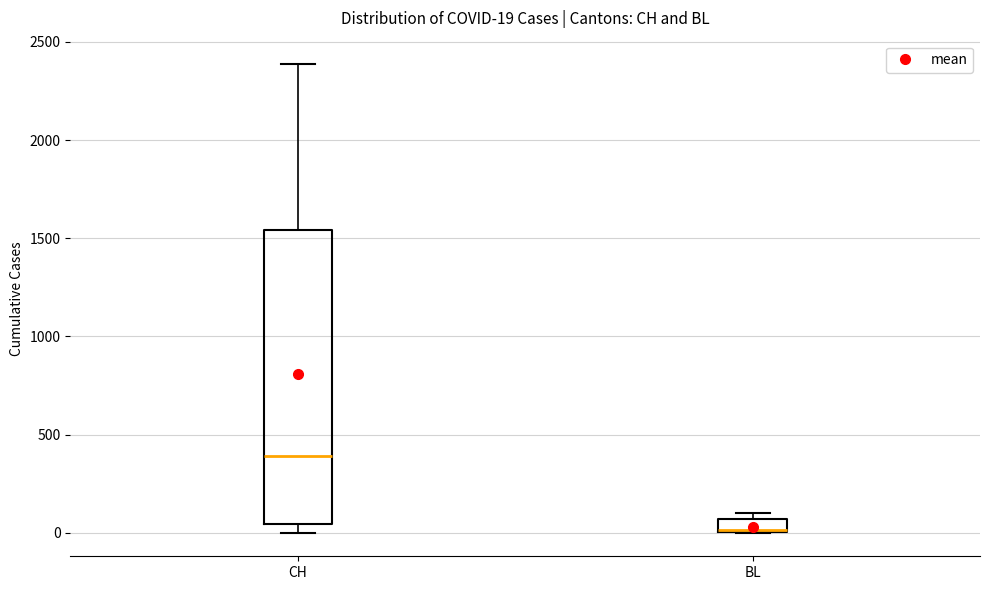

Which box is the tallest, from its lower edge to its upper edge?

CH